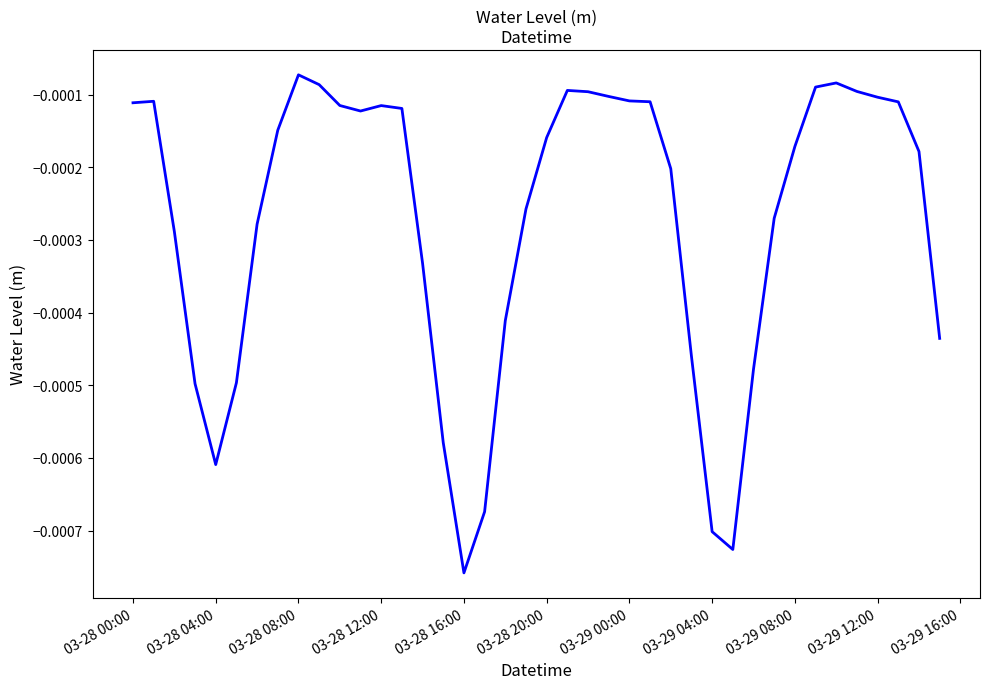

How many interior local peaks (higher than both neighbors) does the data have?

5